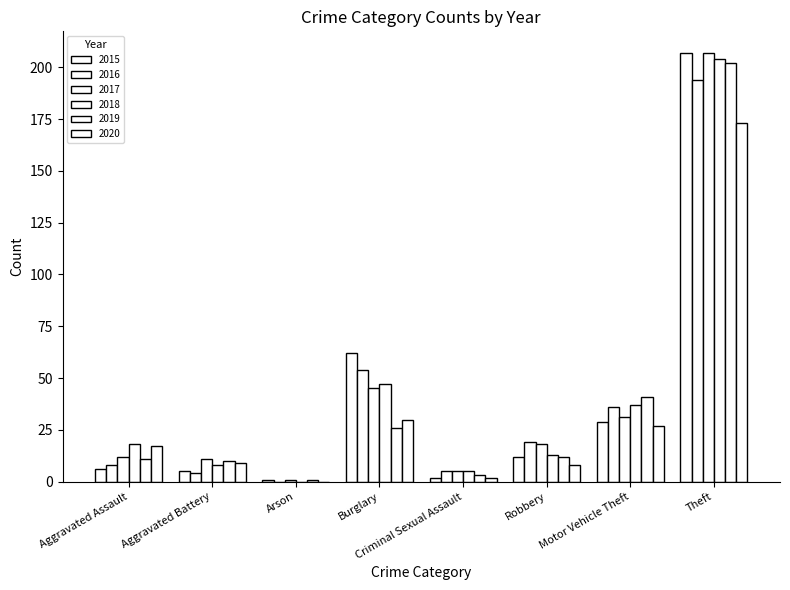

What is the label of the 2nd bar from the left?

Aggravated Battery